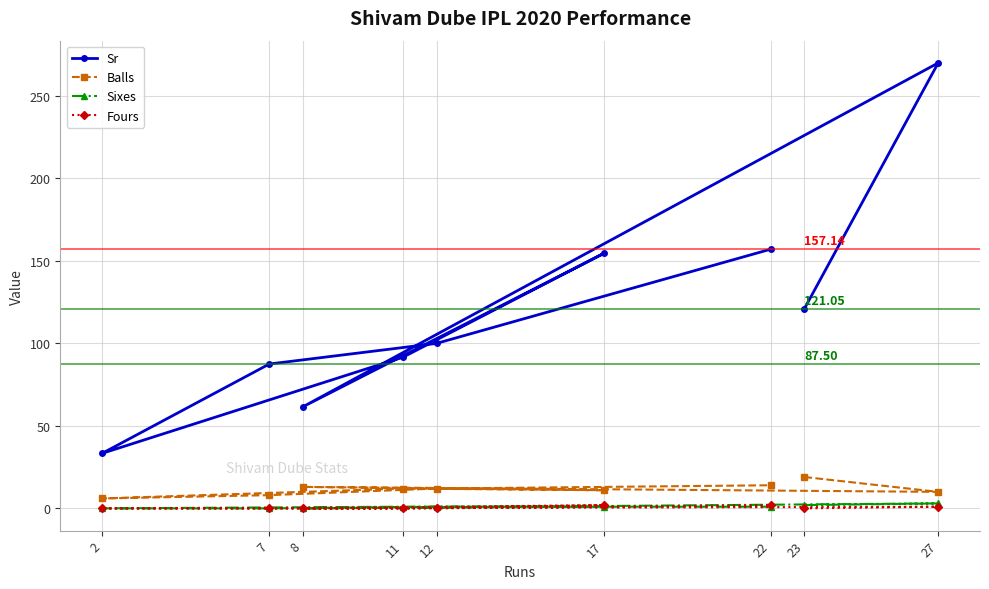

Which has a higher value, 23 or 12?

23